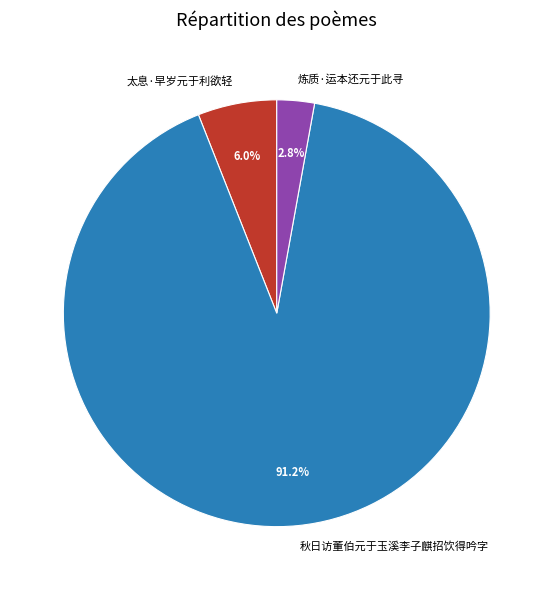

To the nearest percent, what is the difference between the 秋日访董伯元于玉溪李子麒招饮得吟字 and 太息·早岁元于利欲轻 slice percentages?

85%